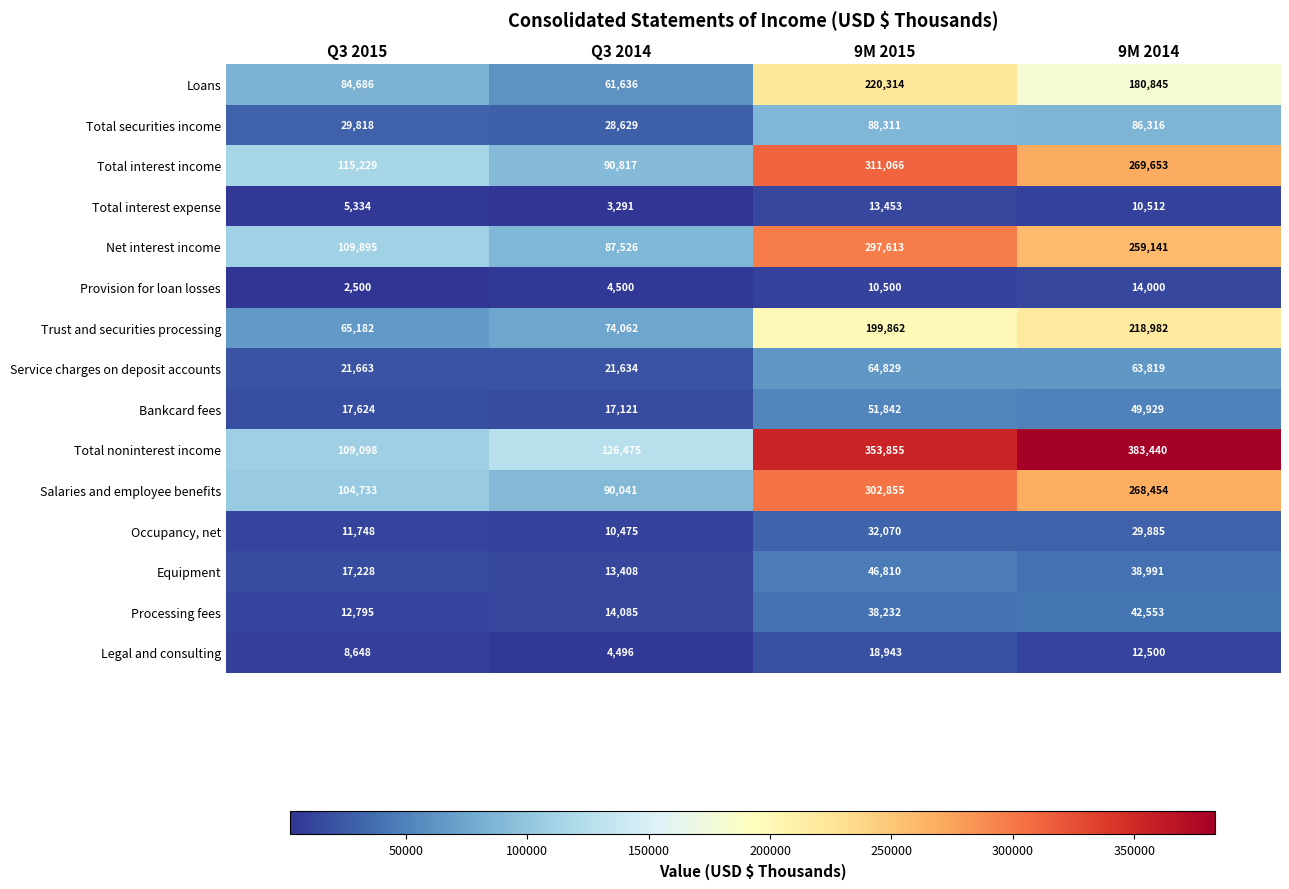

Which series has the widest spread of values?

Total noninterest income